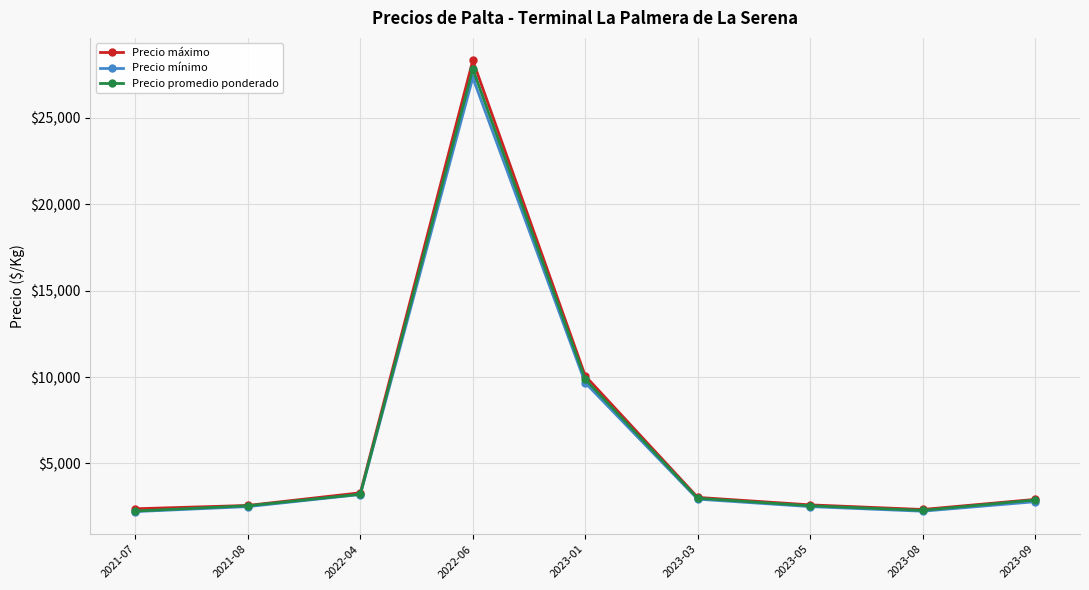

Is the value of Precio promedio ponderado at 2022-06 greater than the value of Precio máximo at 2022-04?

Yes